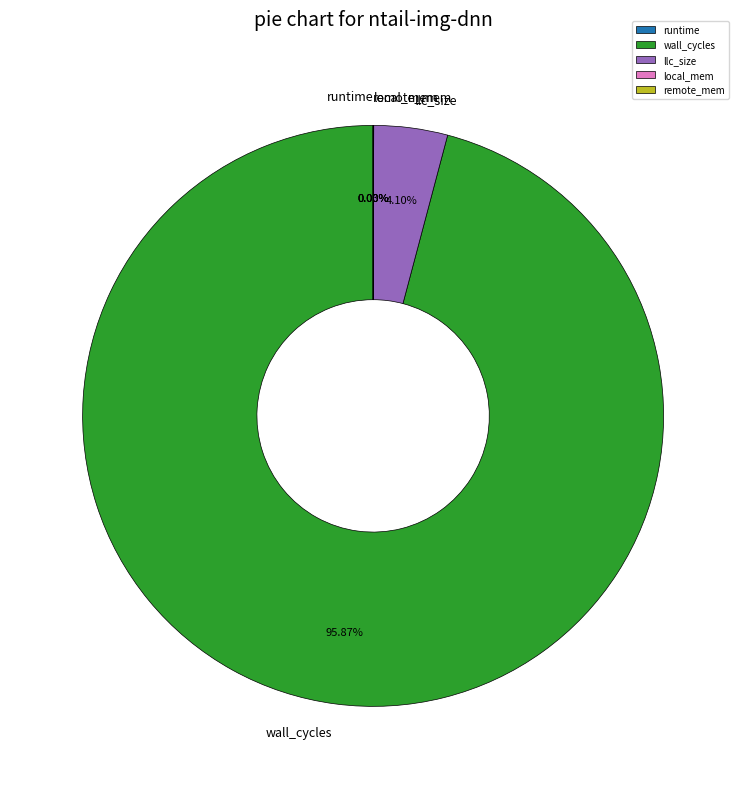

Which category has the biggest portion of the pie?

wall_cycles